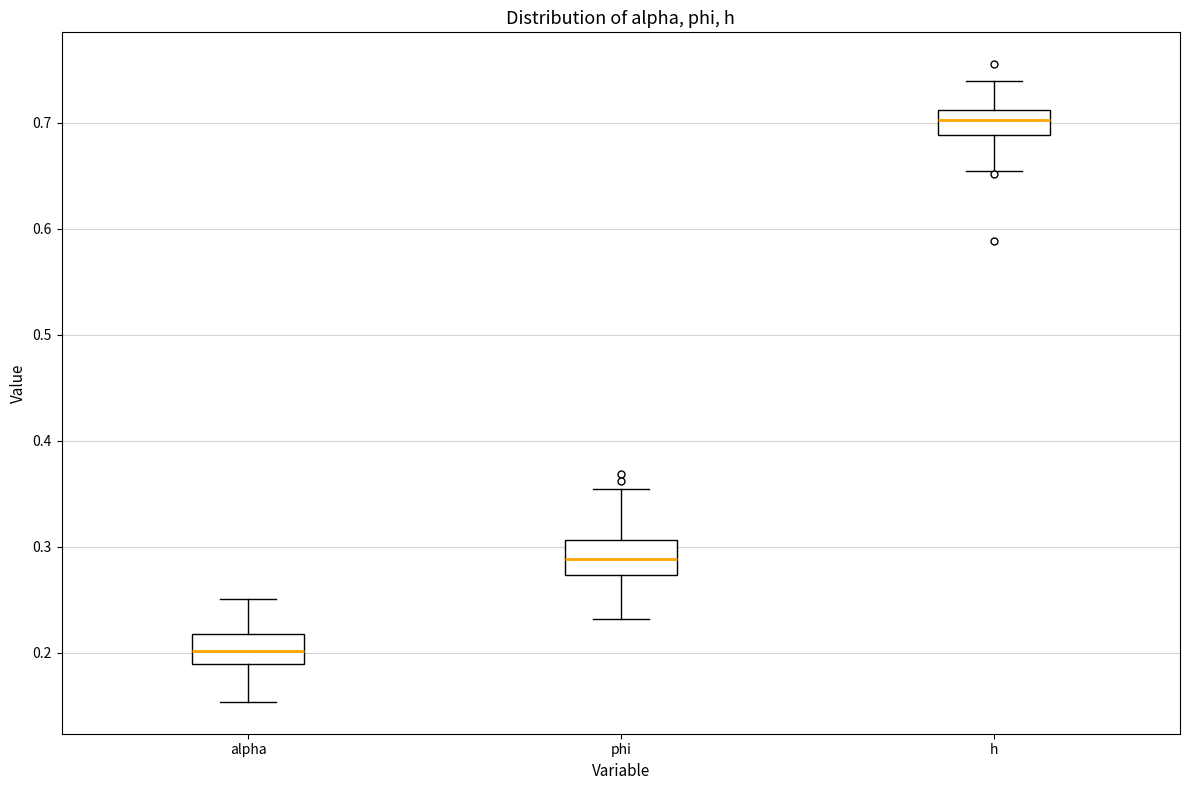

Reading left to right, transcribe this box plot: for each box, give where its median line is, the range the box spans, and where its two whiskers end, as read against the y-axis. The values are not printed on the chart, so give them approximately, as read against the axis.

alpha: median 0.20, box 0.19 to 0.22, whiskers 0.15 to 0.25
phi: median 0.29, box 0.27 to 0.31, whiskers 0.23 to 0.35
h: median 0.70, box 0.69 to 0.71, whiskers 0.65 to 0.74